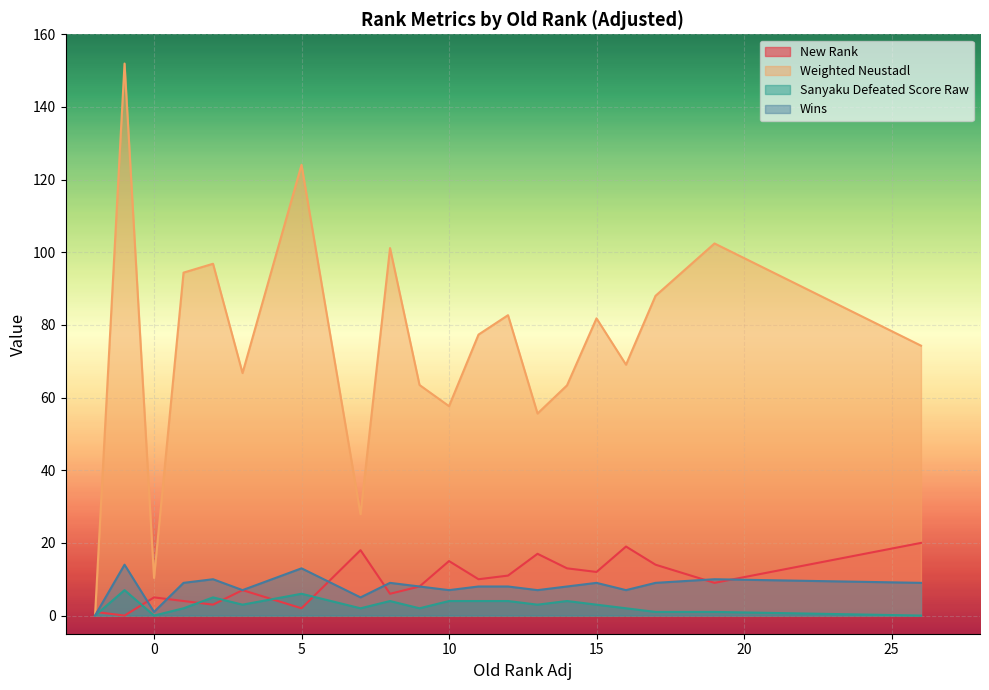

What is the sum of all Weighted Neustadl values?

1489.1